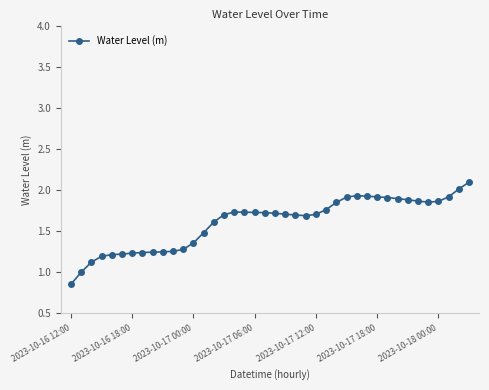

True or false: there are more than 0 points higher than both neighbors.

True